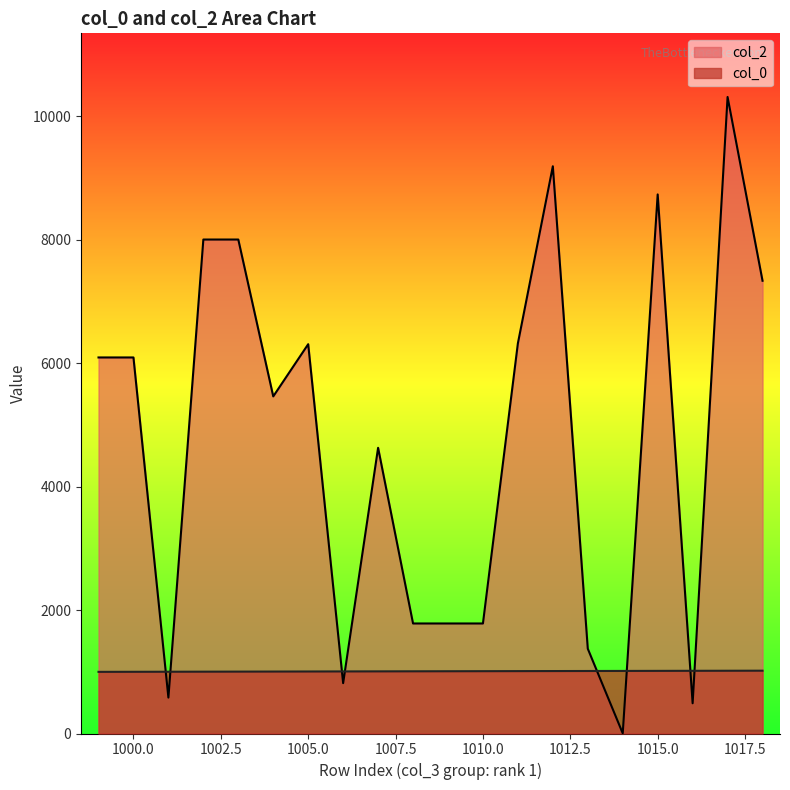

Is the value of col_0 at 1010.0 greater than the value of col_2 at 1005.0?

No